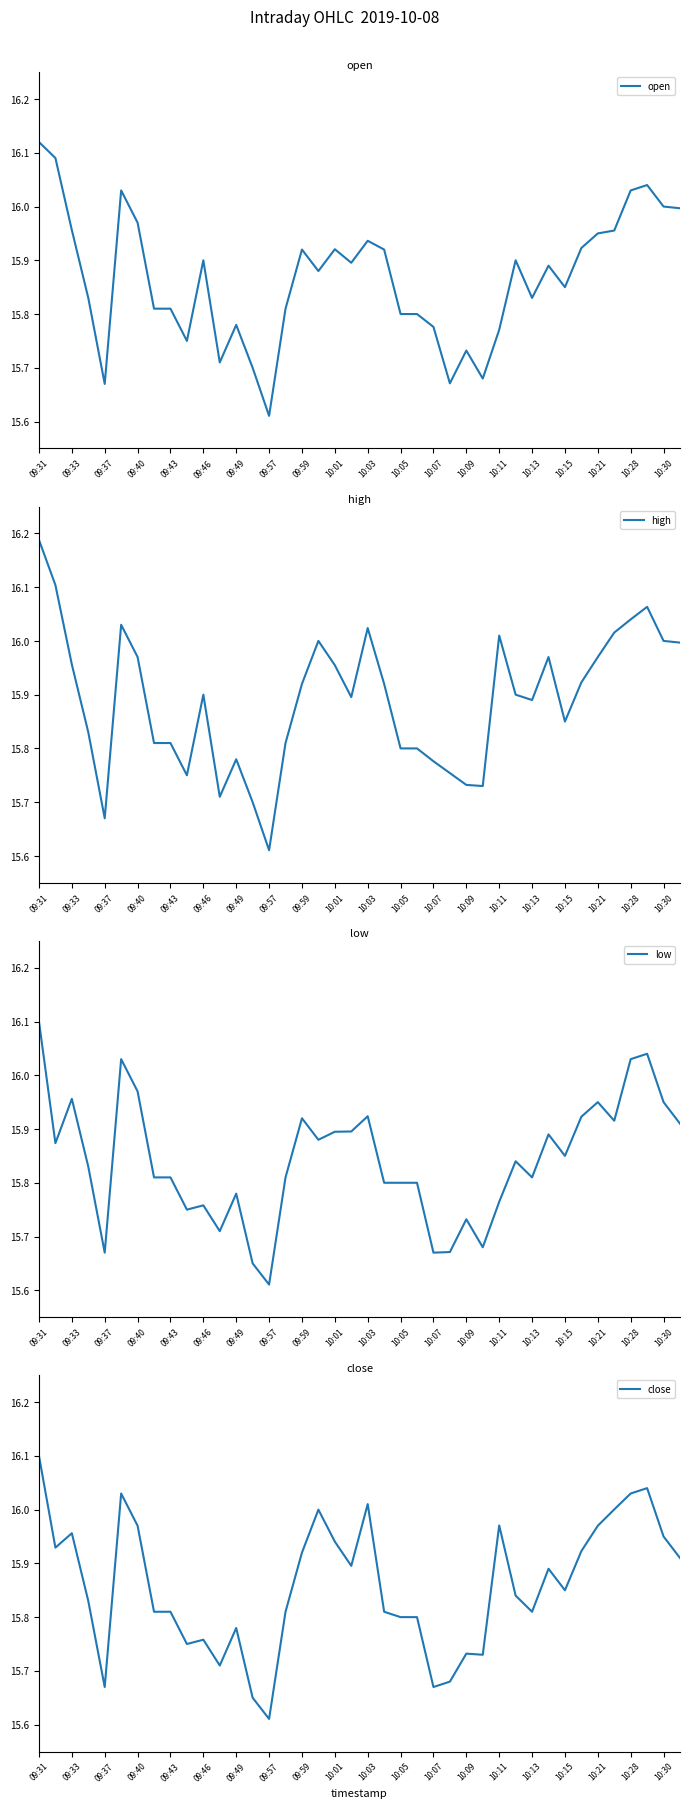

Where is low nearest to the value 15?

09:57